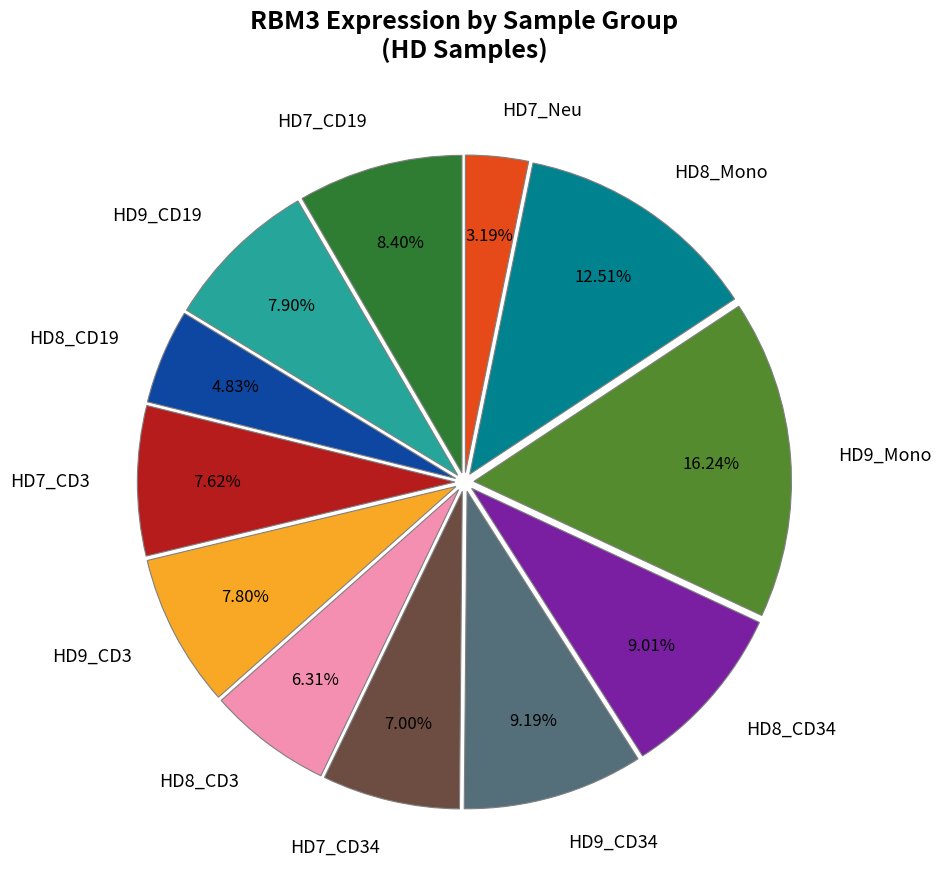

Count the number of slices in the pie.

12